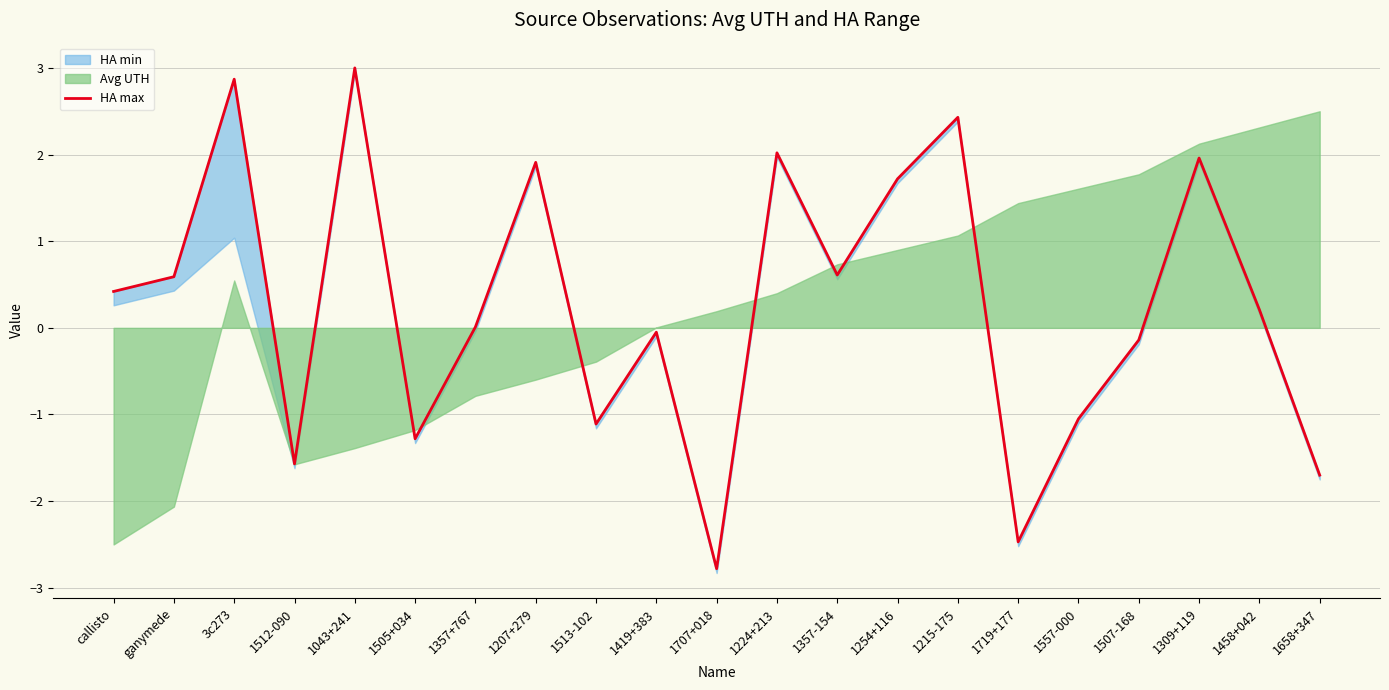

True or false: there are more than 2 points higher than both neighbors.

True